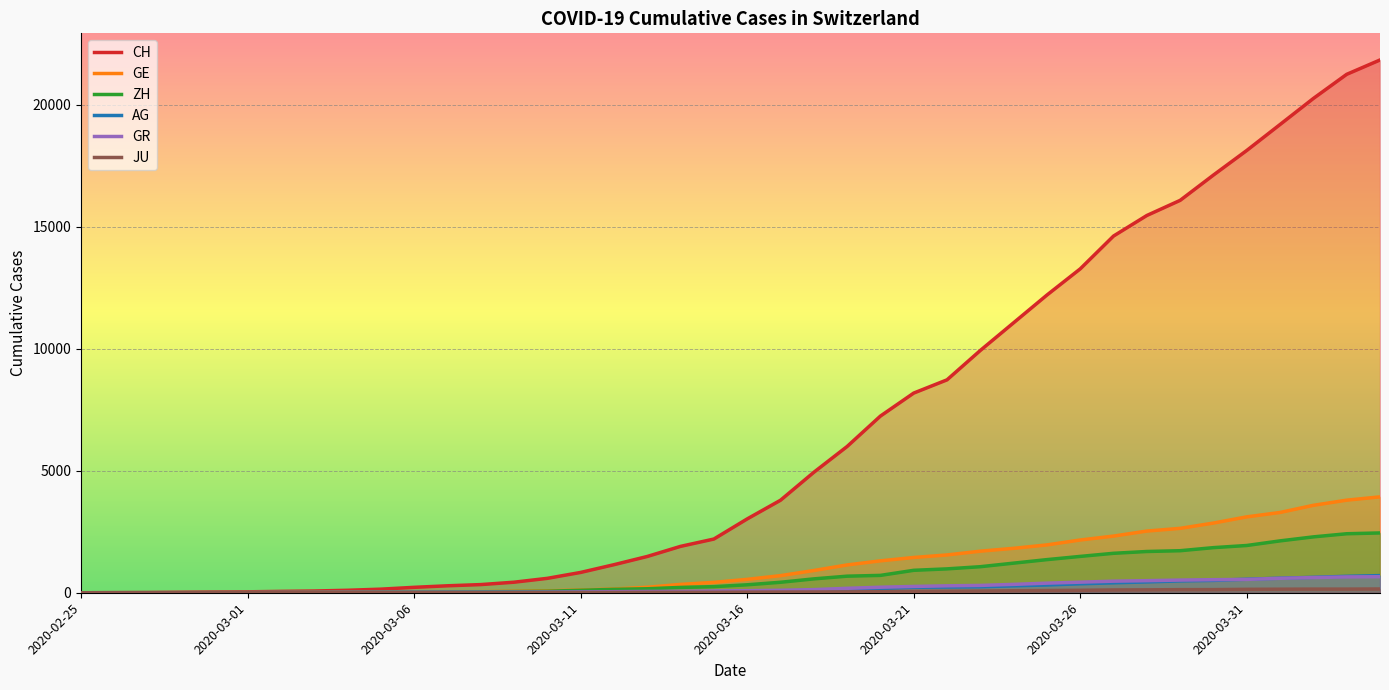

What is the value of the CH point at the 10th from the left?

147